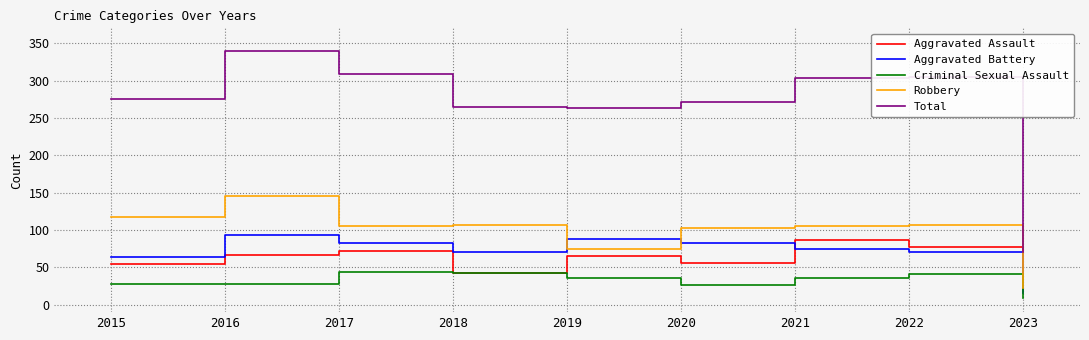

In Criminal Sexual Assault, how many points are higher than both neighbors (excluding endpoints)?

2